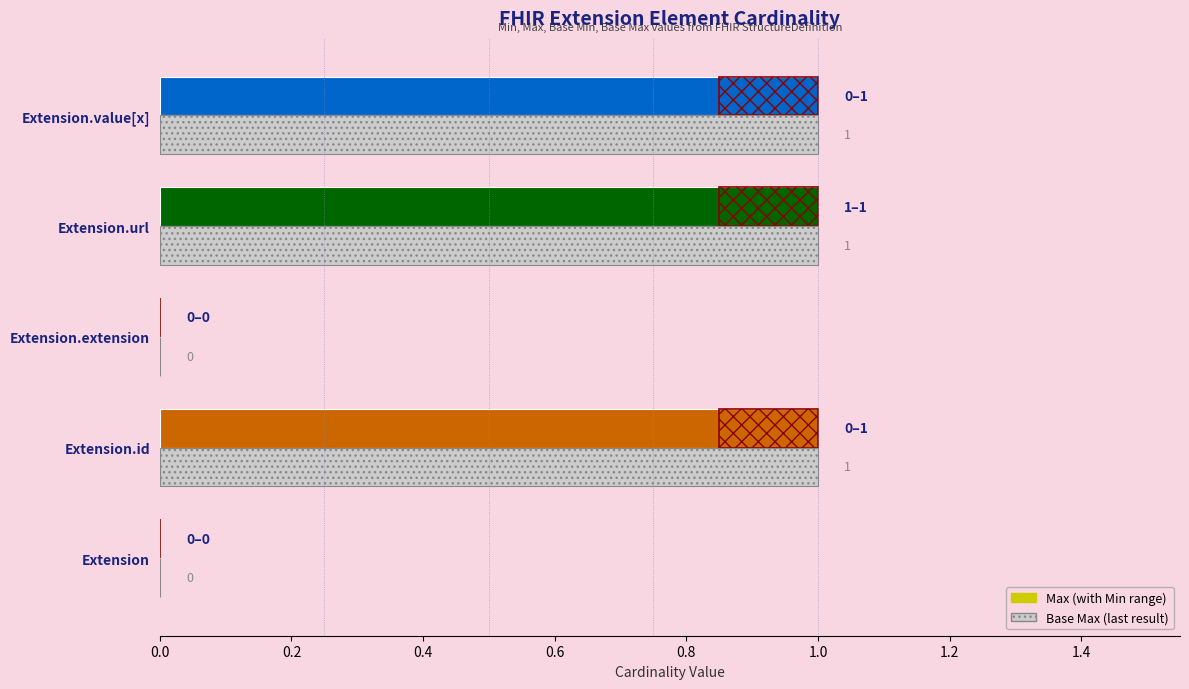

The value of Max at Extension is 0.0. True or false?

True